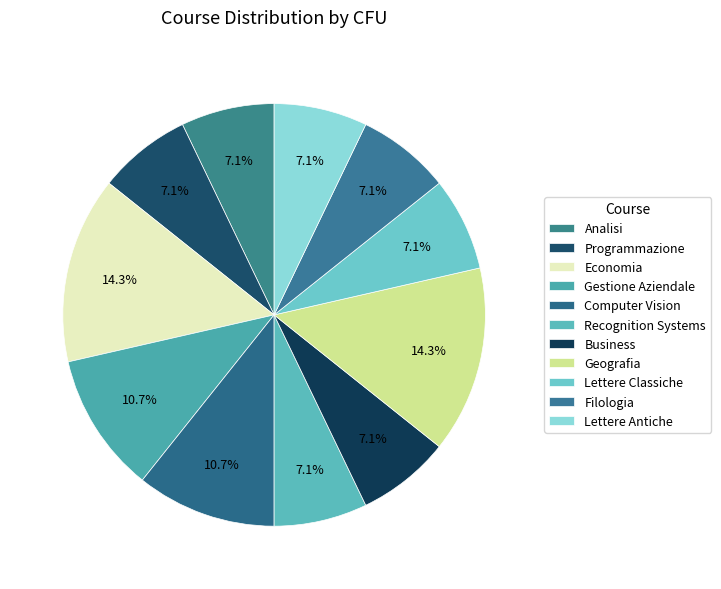

Rank the categories by value from lowest to highest.

Analisi, Programmazione, Recognition Systems, Business, Lettere Classiche, Filologia, Lettere Antiche, Gestione Aziendale, Computer Vision, Economia, Geografia